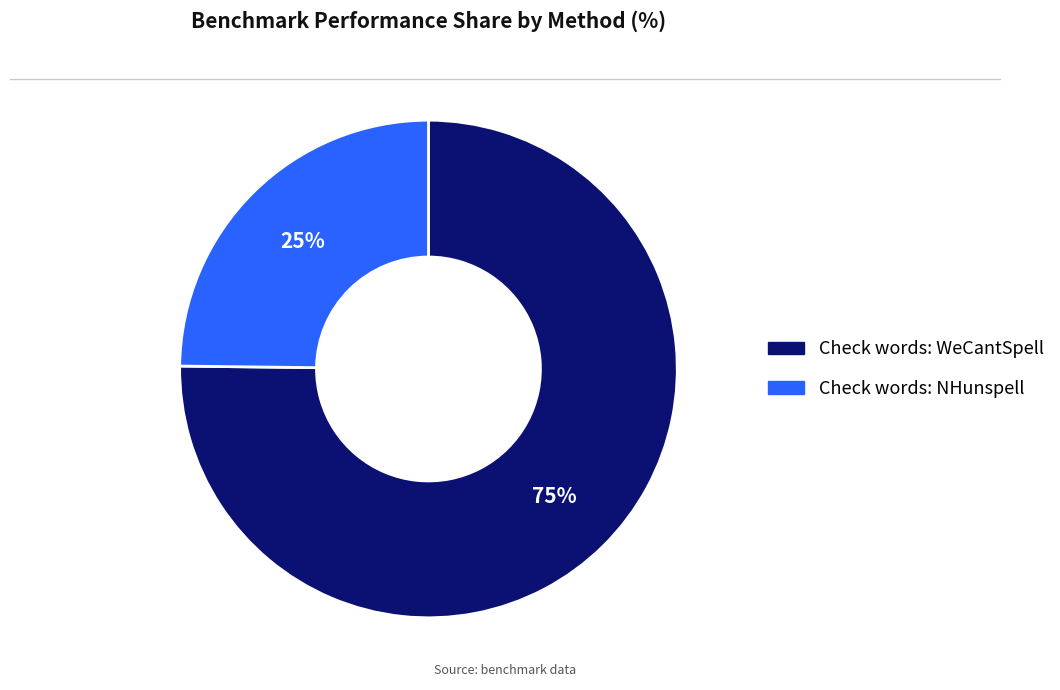

To the nearest percent, what portion does Check words: WeCantSpell represent?

75%